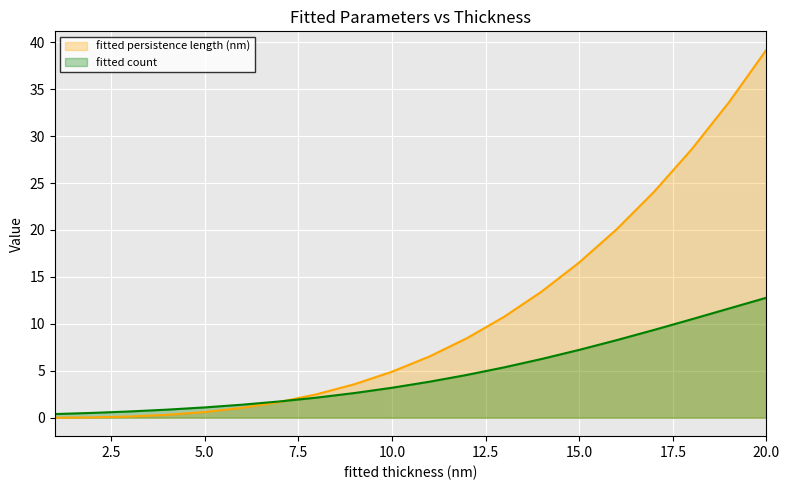

How many data points does each series have?

20